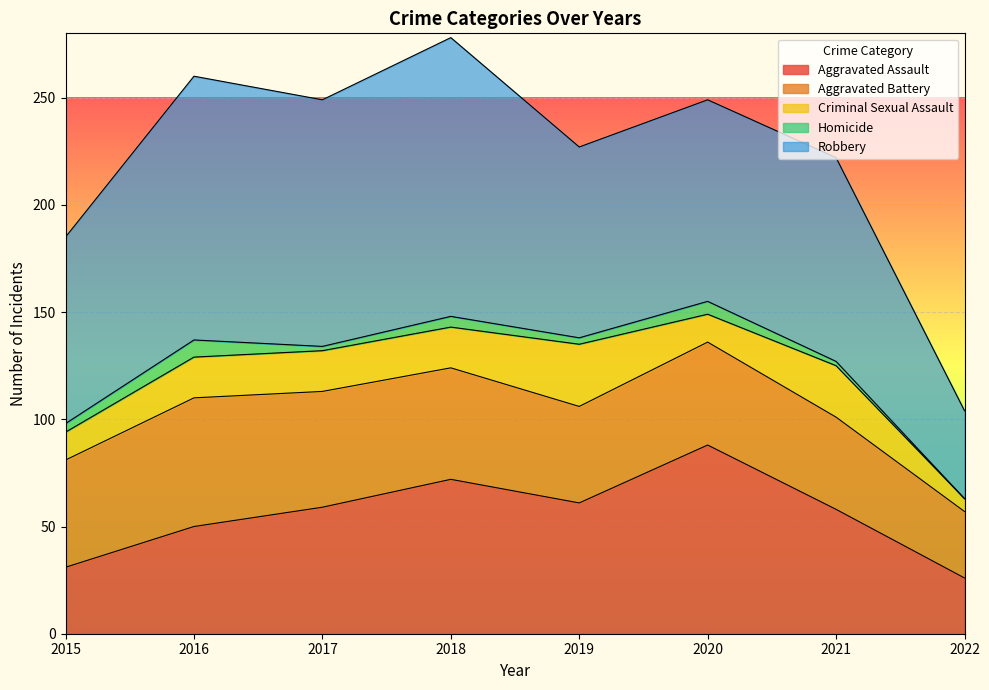

Which category has the lowest value across all series?

2022